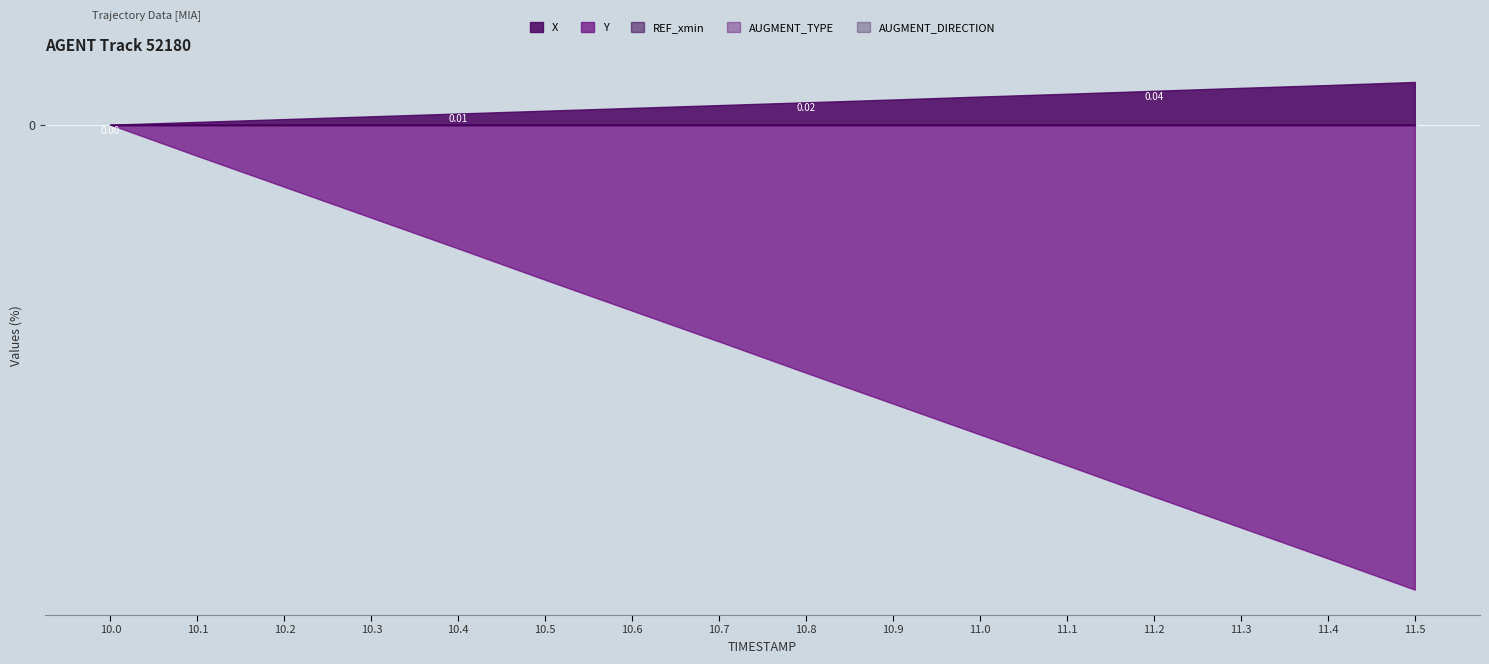

Is it true that X equals 1009.3 at 10.1?

False